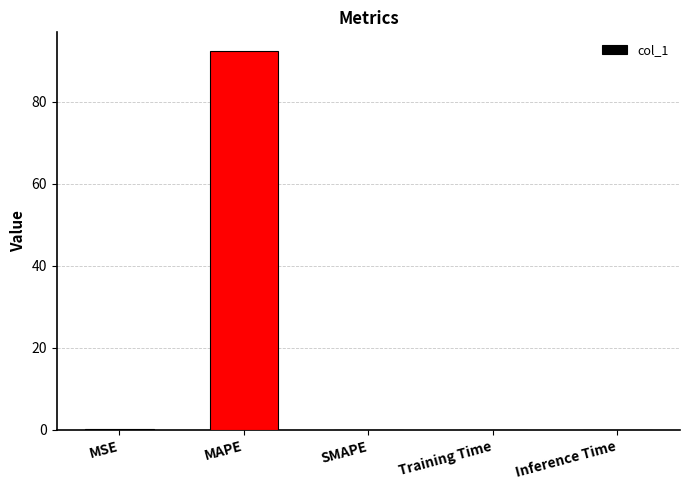

True or false: the data shows 0.0 at Inference Time.

True